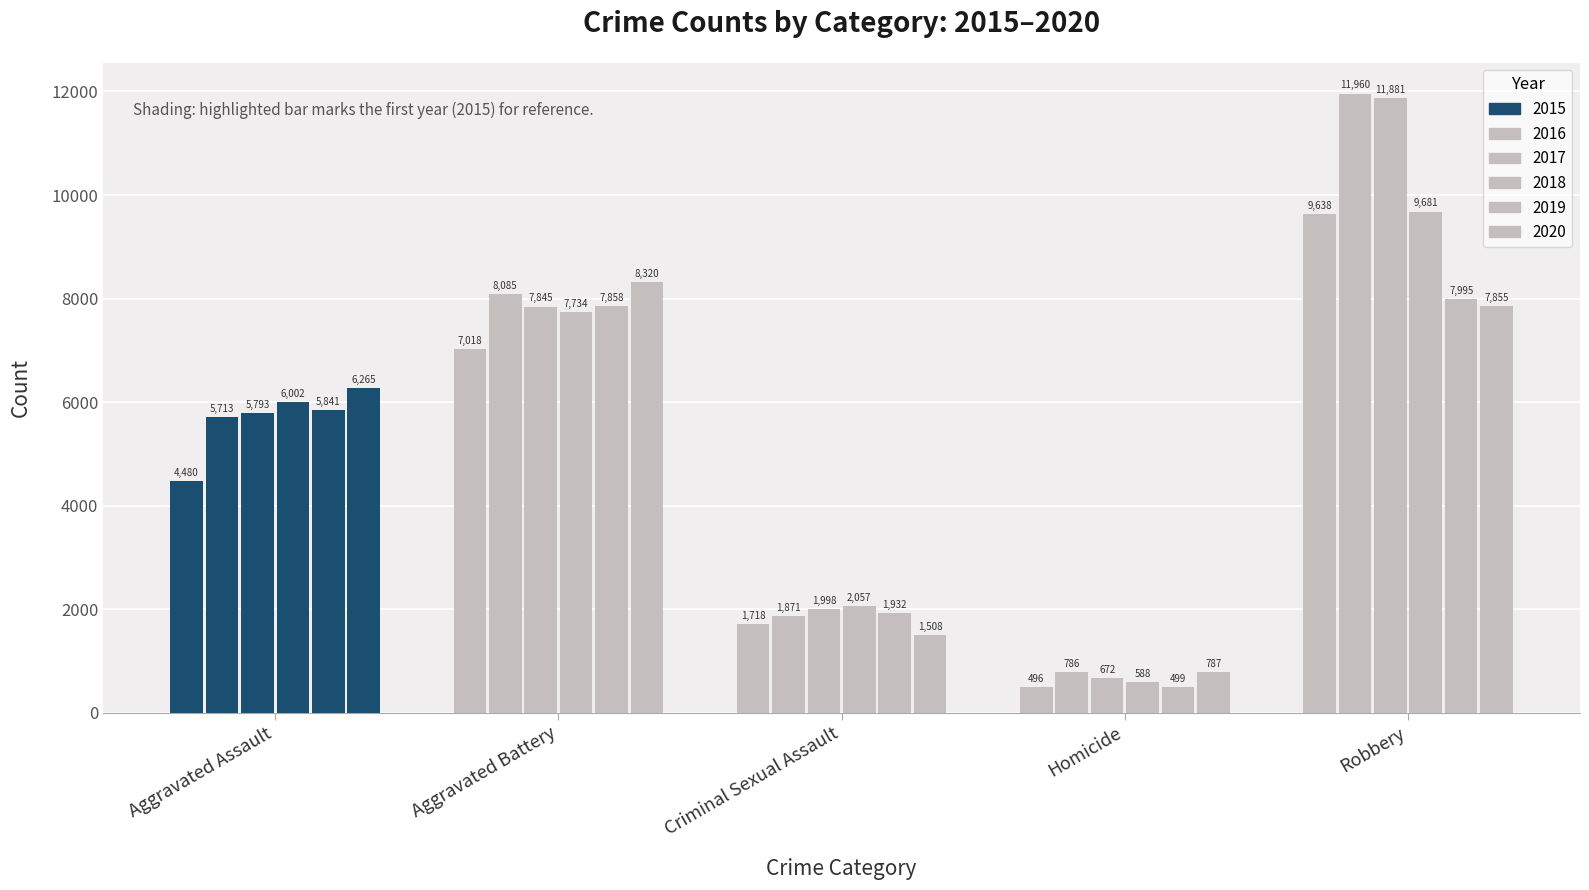

How many bars are there in each group?

6